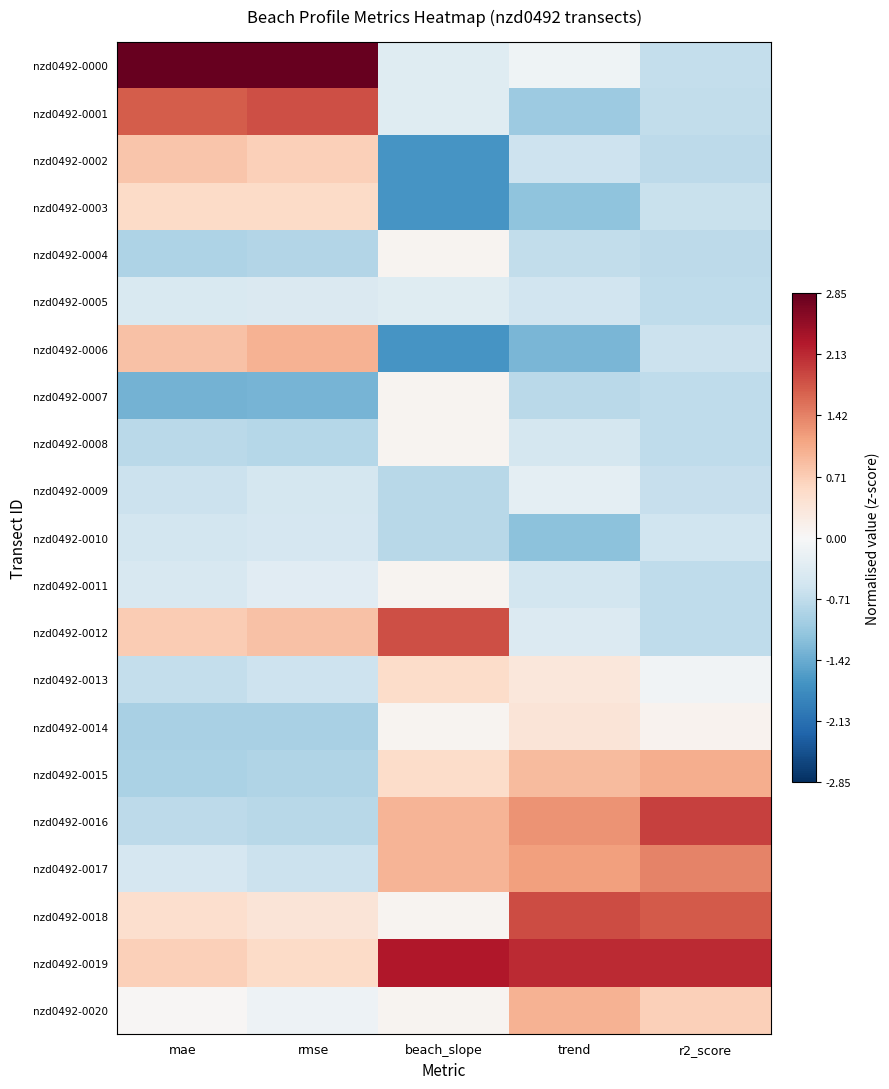

Rank the series at r2_score from lowest to highest value.

nzd0492-0002, nzd0492-0004, nzd0492-0005, nzd0492-0011, nzd0492-0007, nzd0492-0008, nzd0492-0012, nzd0492-0001, nzd0492-0000, nzd0492-0009, nzd0492-0003, nzd0492-0006, nzd0492-0010, nzd0492-0013, nzd0492-0014, nzd0492-0020, nzd0492-0015, nzd0492-0017, nzd0492-0018, nzd0492-0016, nzd0492-0019